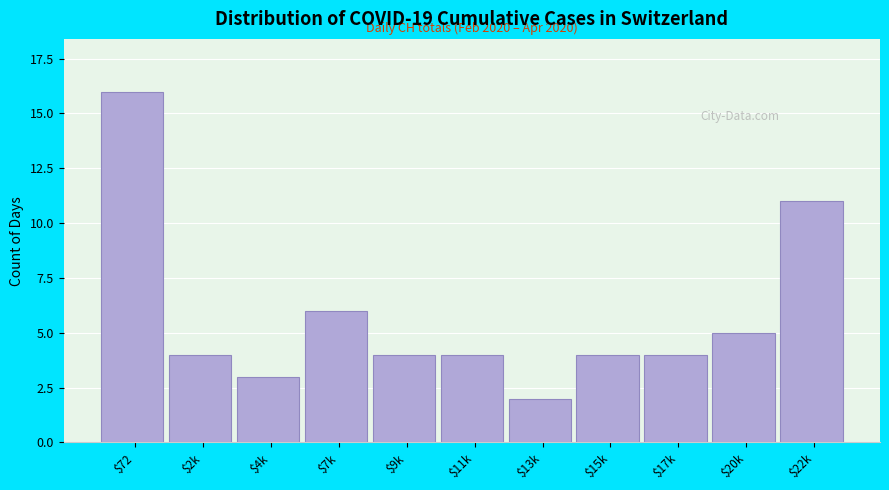

Reading left to right, transcribe all the data shown in this chart.

16	4	3	6	4	4	2	4	4	5	11